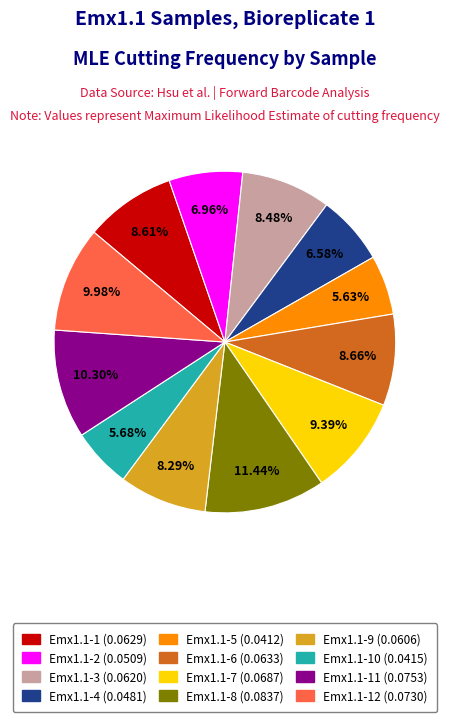

Does any single category account for the majority?

No